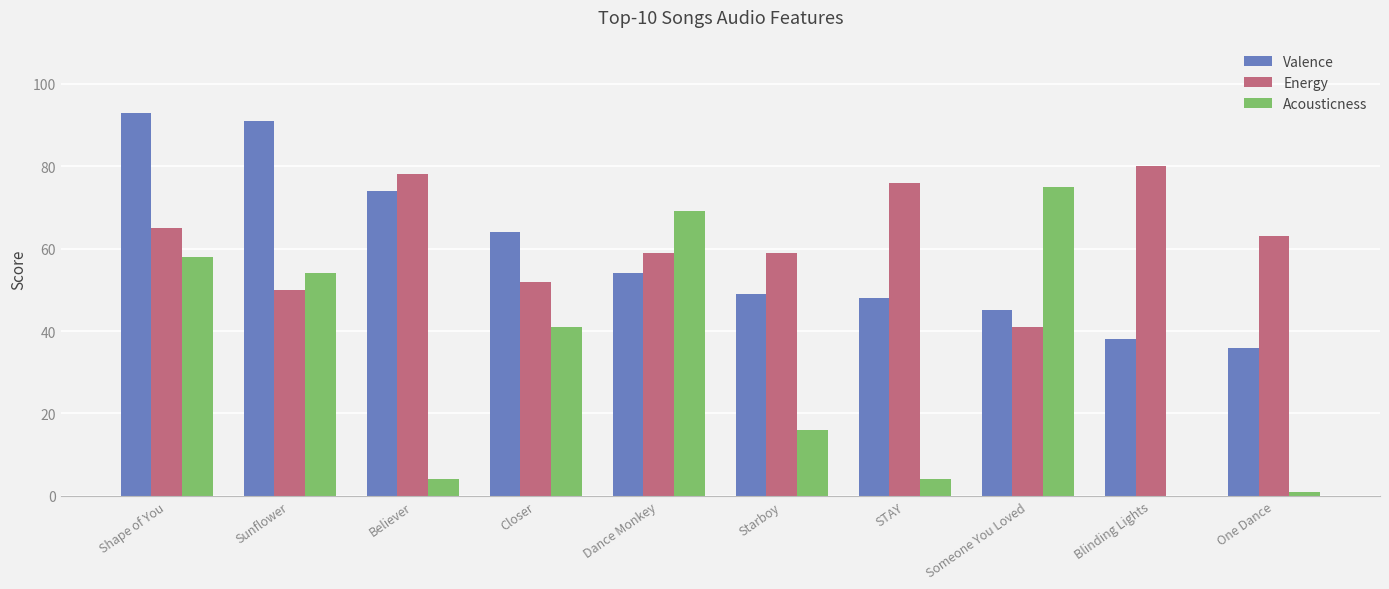

Are the bars grouped side by side (vs. stacked)?

Yes